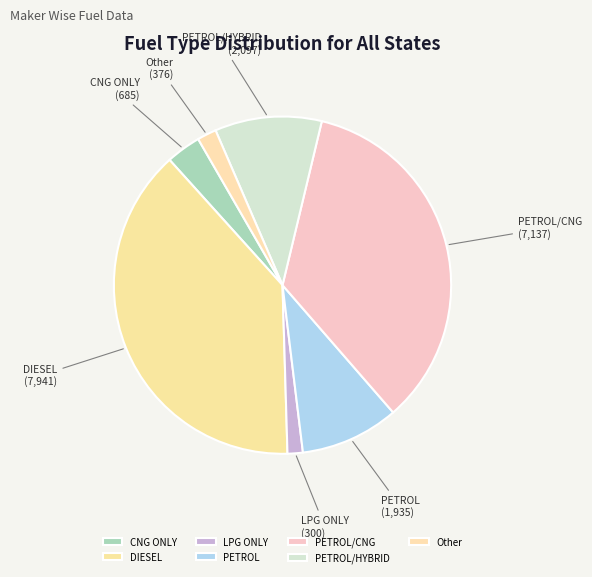

Is there a majority slice in this chart?

No